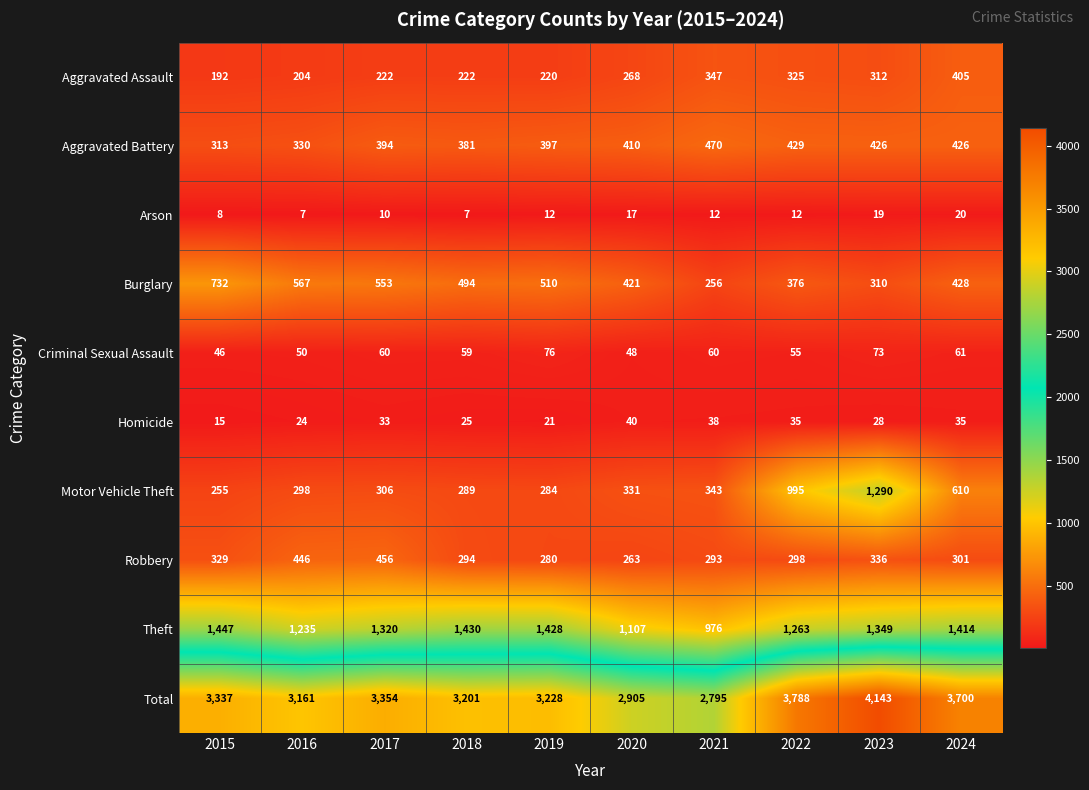

How many values in the Arson series are below 12?

4